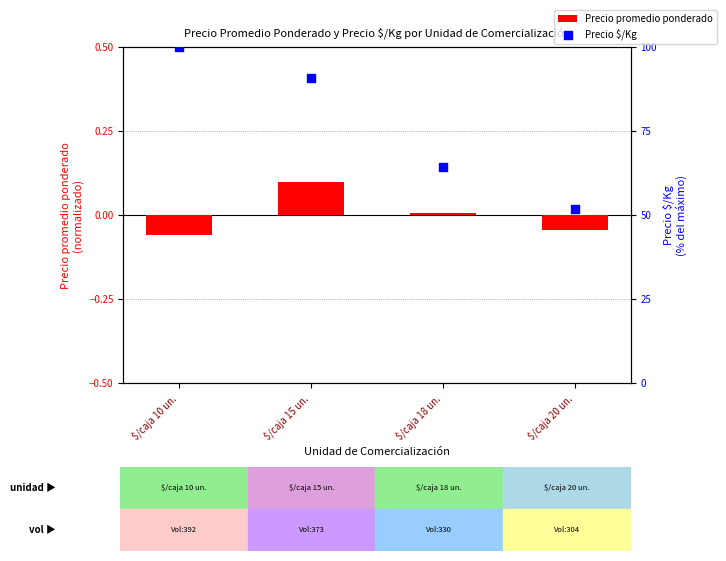

What is the total value across all series at $/caja 18 un.?

64.3